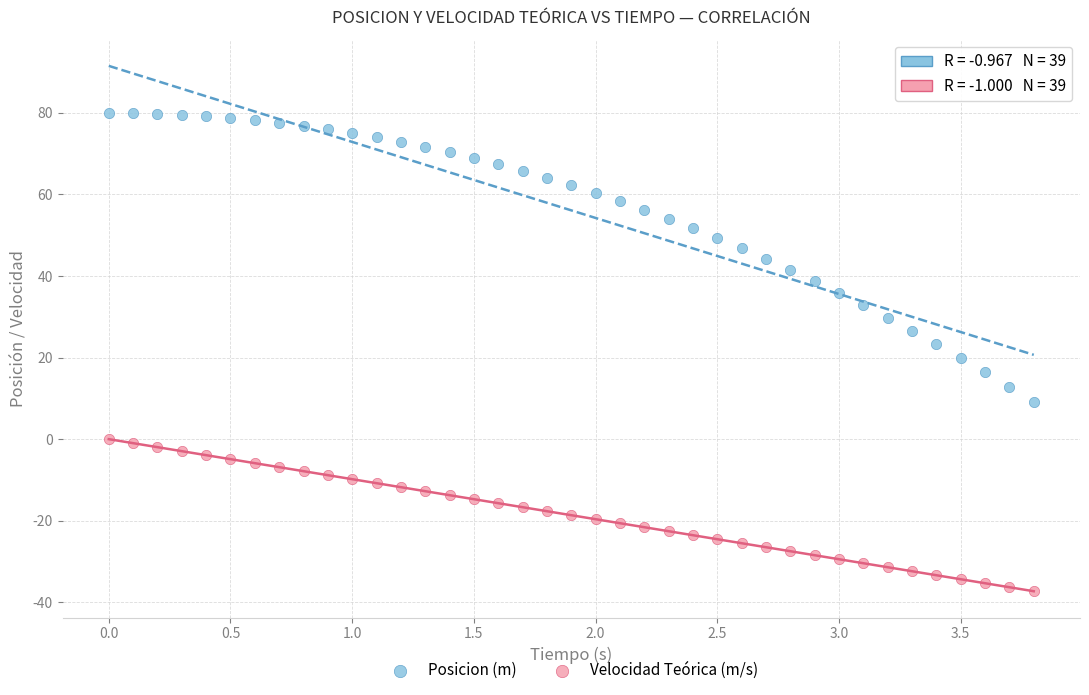

What is the X range (max minus min) for the scatter plot?

3.8